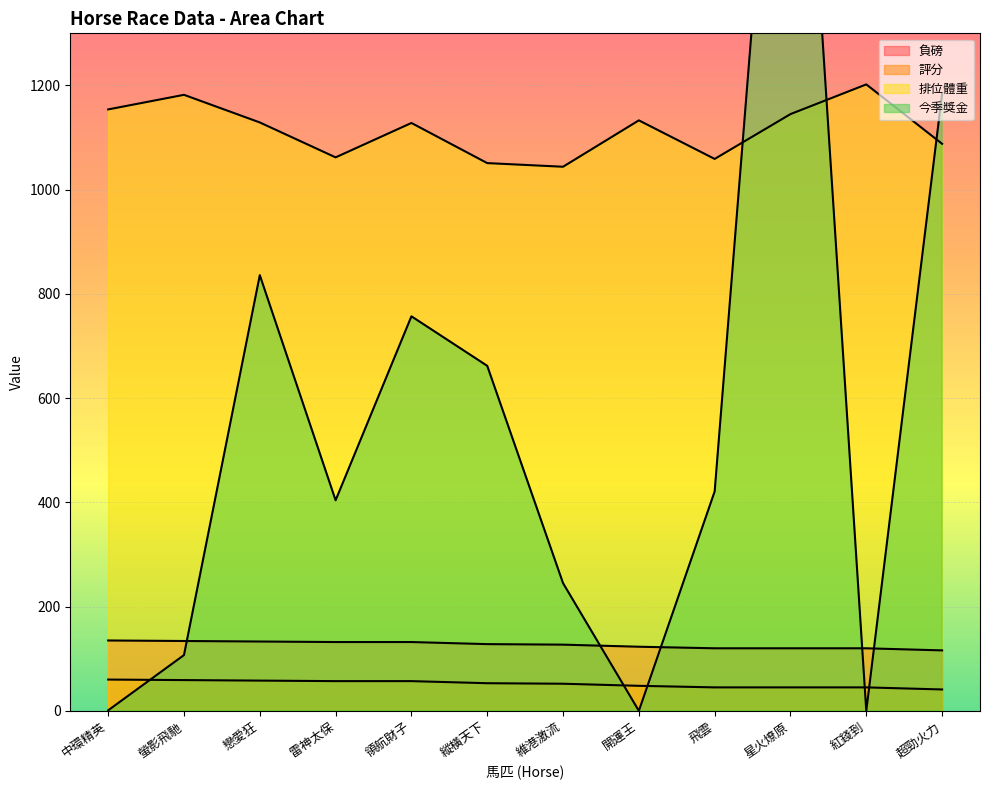

At which category does the chart reach its peak across all series?

星火燎原